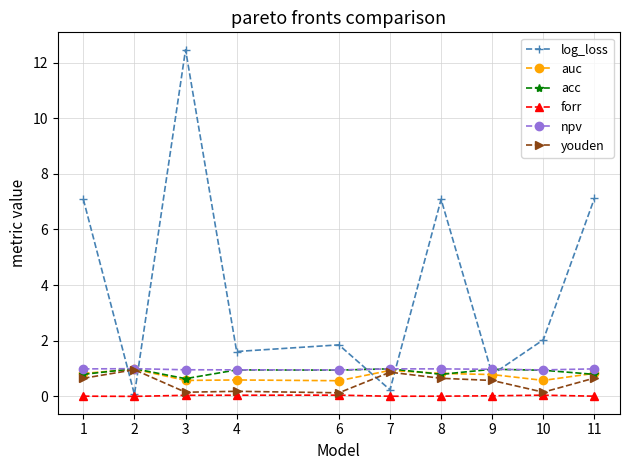

True or false: auc has a value of 1.2 at 9.

False